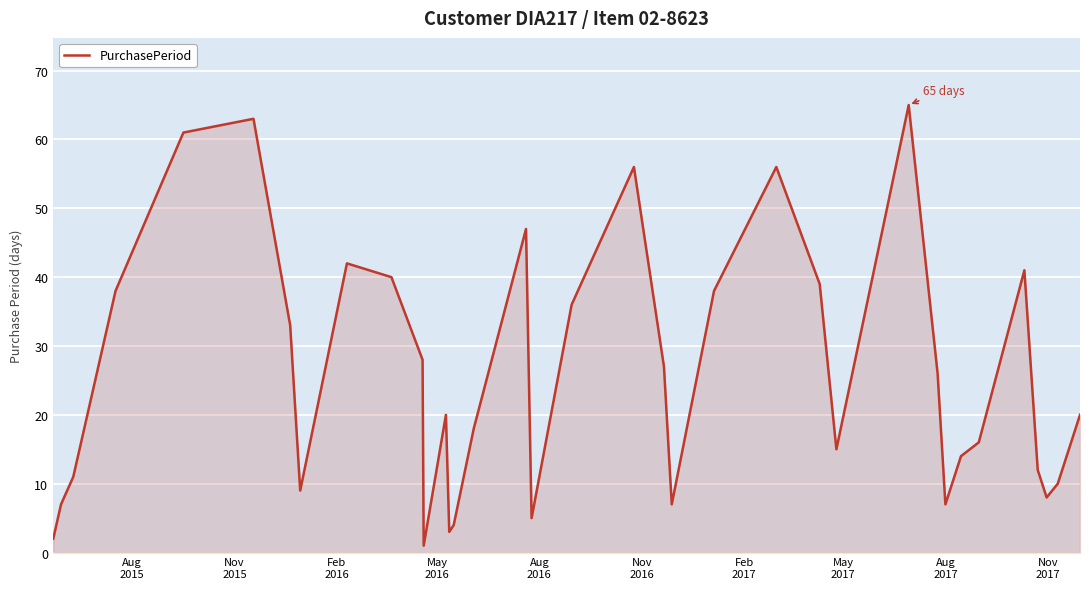

What is the difference between the maximum and minimum values?

64